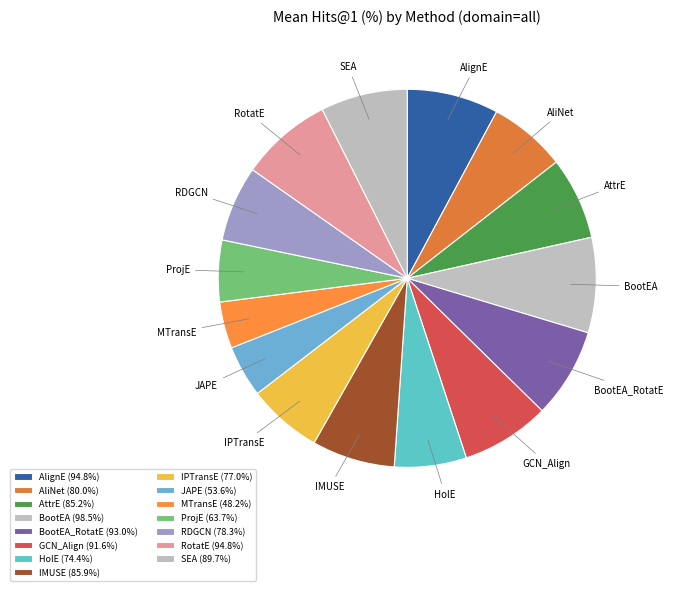

Approximately how many times larger is the value at BootEA_RotatE compared to GCN_Align?

1.0